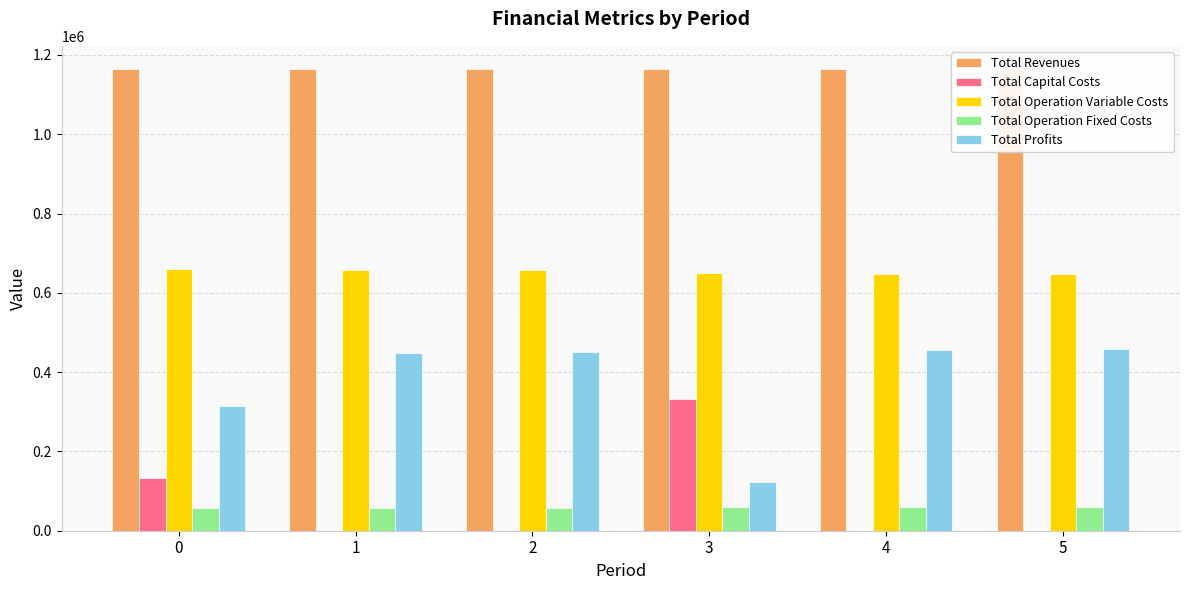

What is the total value across all series at 5?

2329742.9